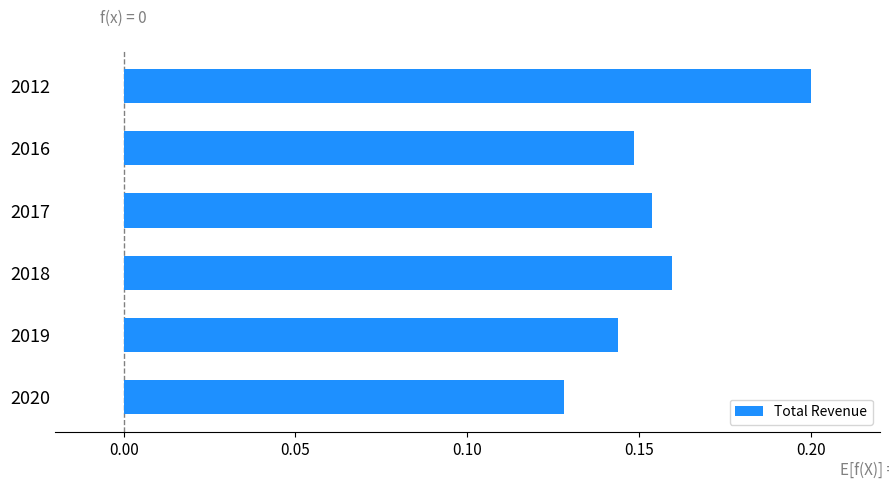

Does the chart contain stacked bars?

No